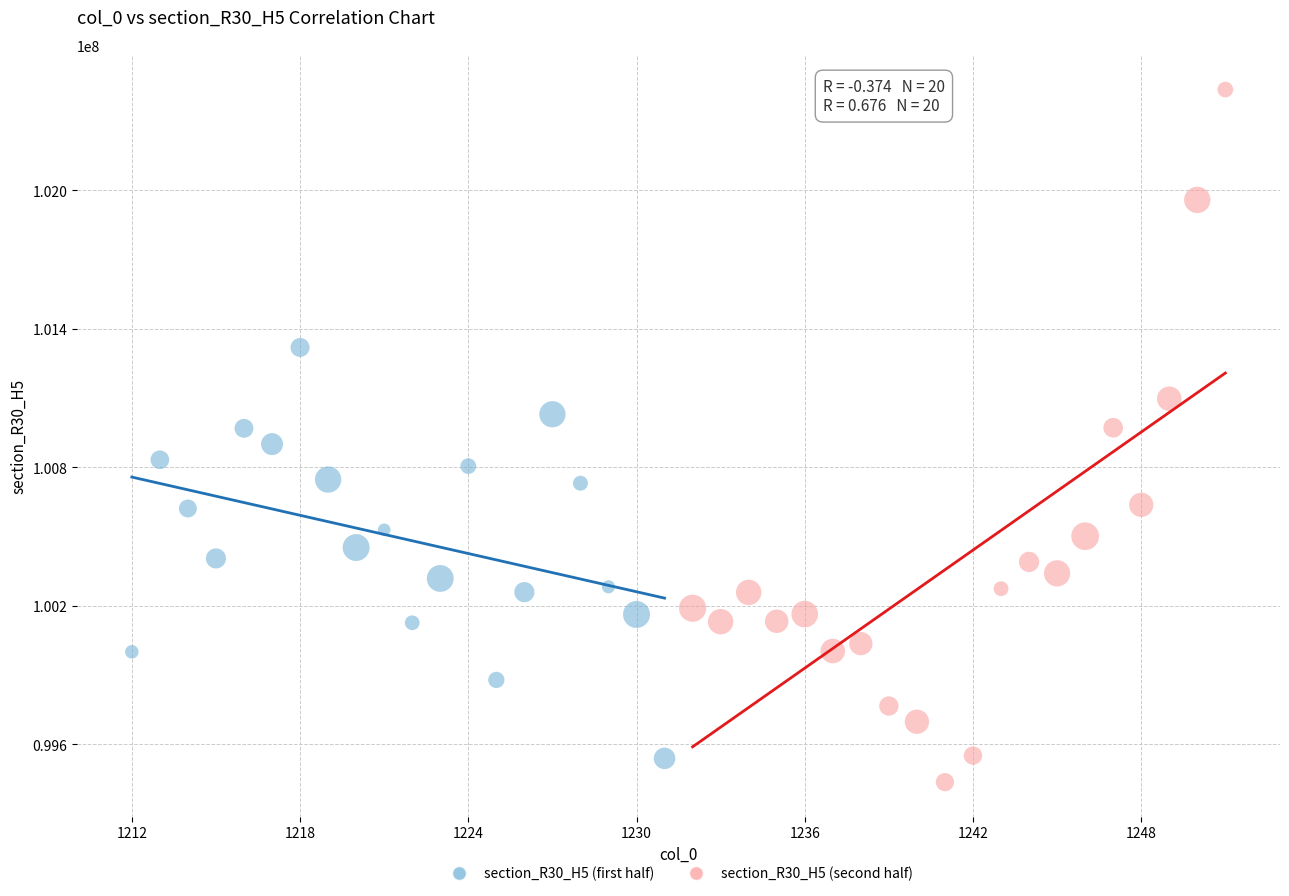

Which series reaches the minimum Y coordinate?

section_R30_H5 (second half)